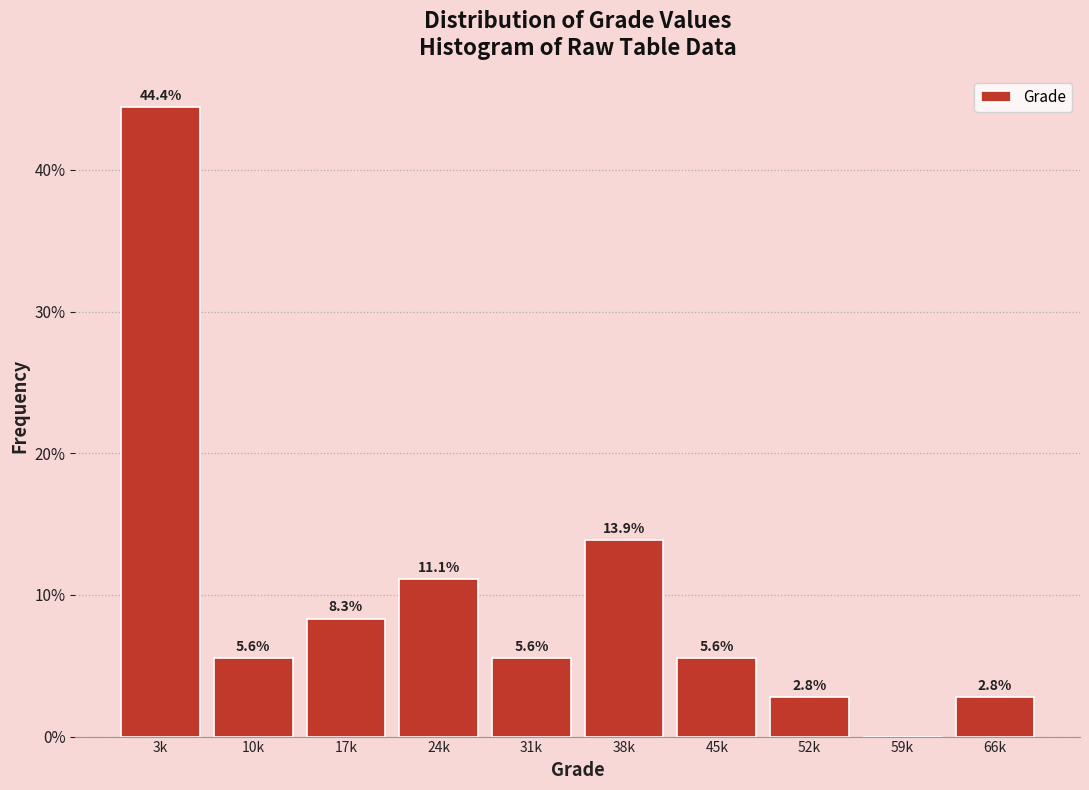

Reading right to left, transcribe all the data shown in this chart.

66k=2.8	59k=0.0	52k=2.8	45k=5.6	38k=13.9	31k=5.6	24k=11.1	17k=8.3	10k=5.6	3k=44.4